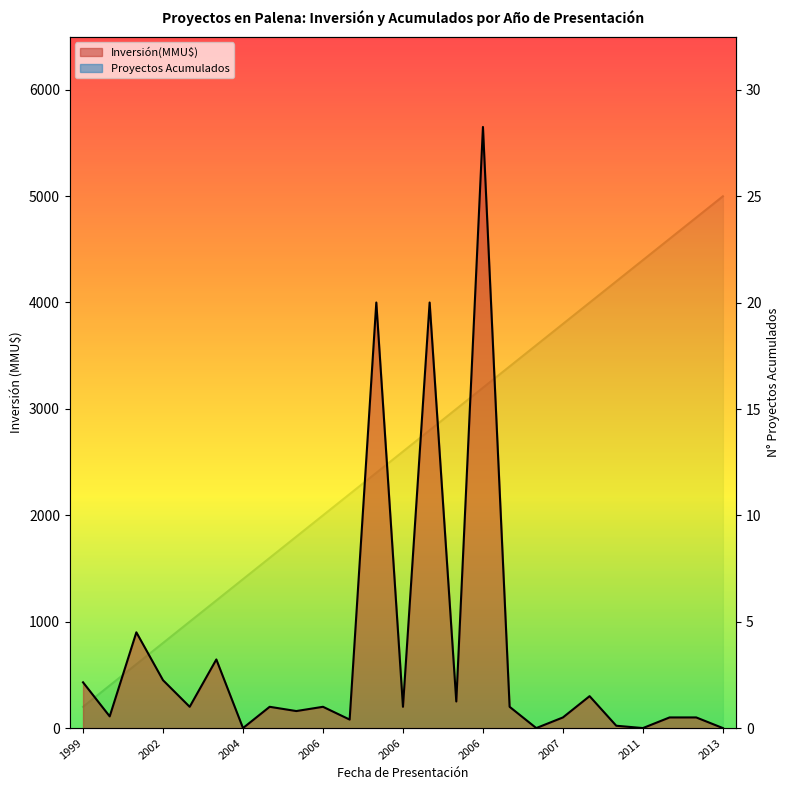

What is the total value across all series at 2012?

123